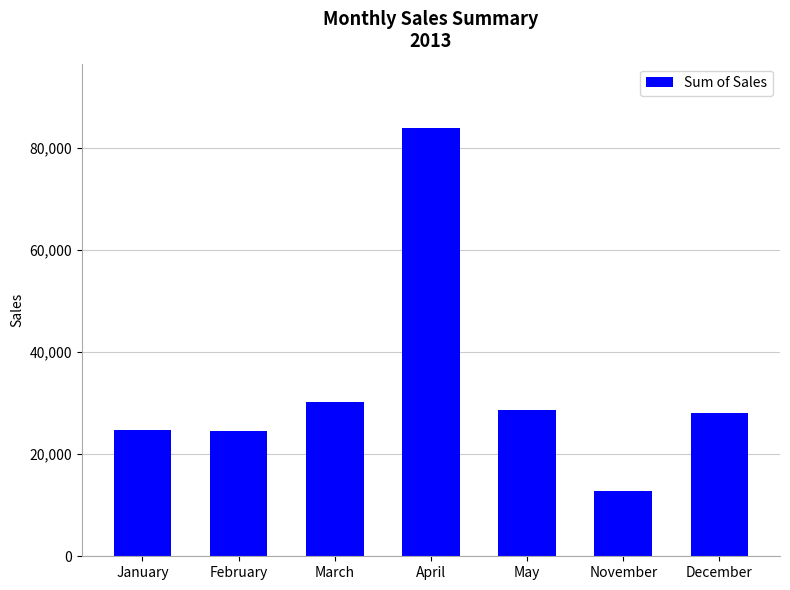

What is the difference between the second highest and minimum values?

17527.5